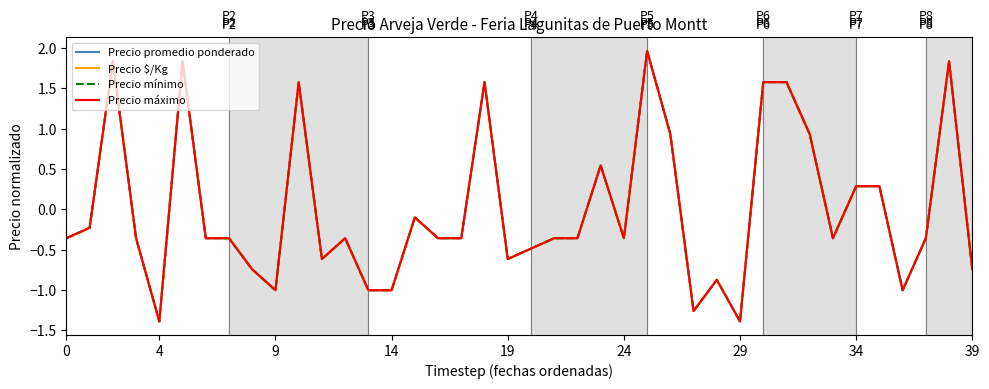

What is the smallest value displayed?

-1.4